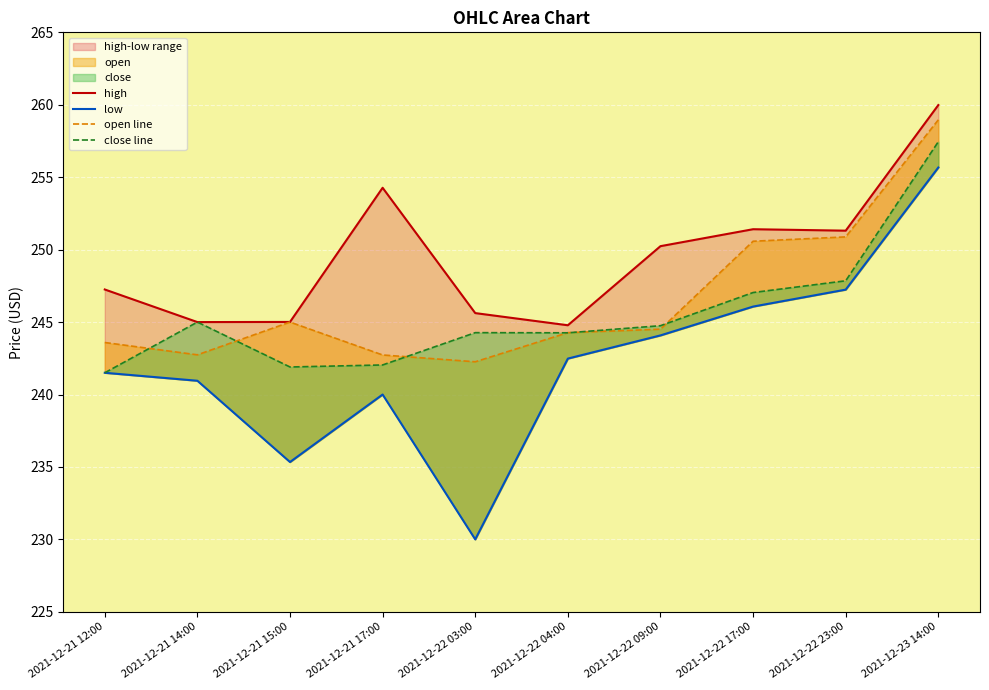

At which label does open line reach its minimum?

2021-12-22 03:00